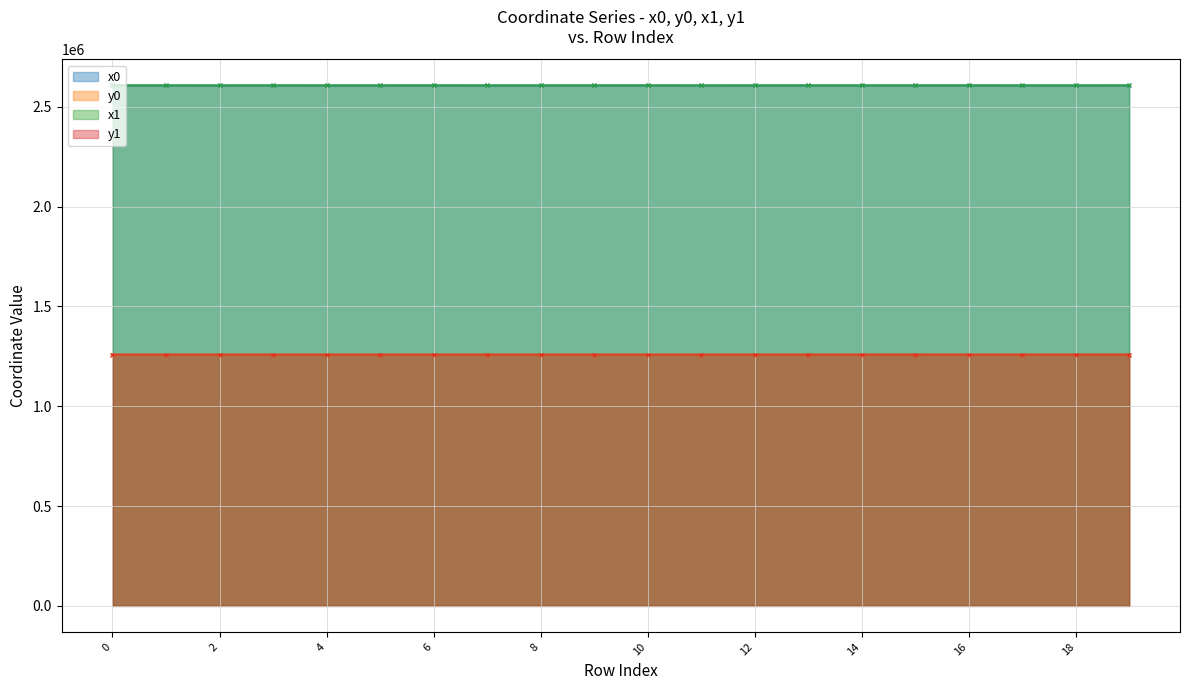

What are all the series names shown in the legend?

x0, y0, x1, y1